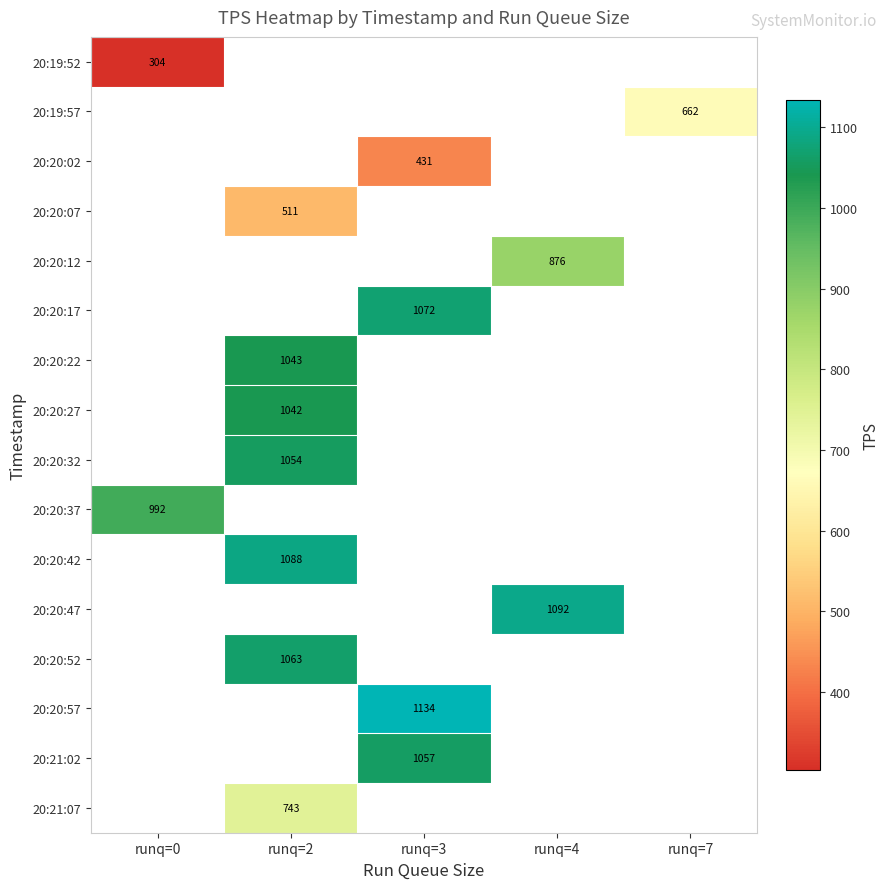

Count the number of categories in the chart.

5